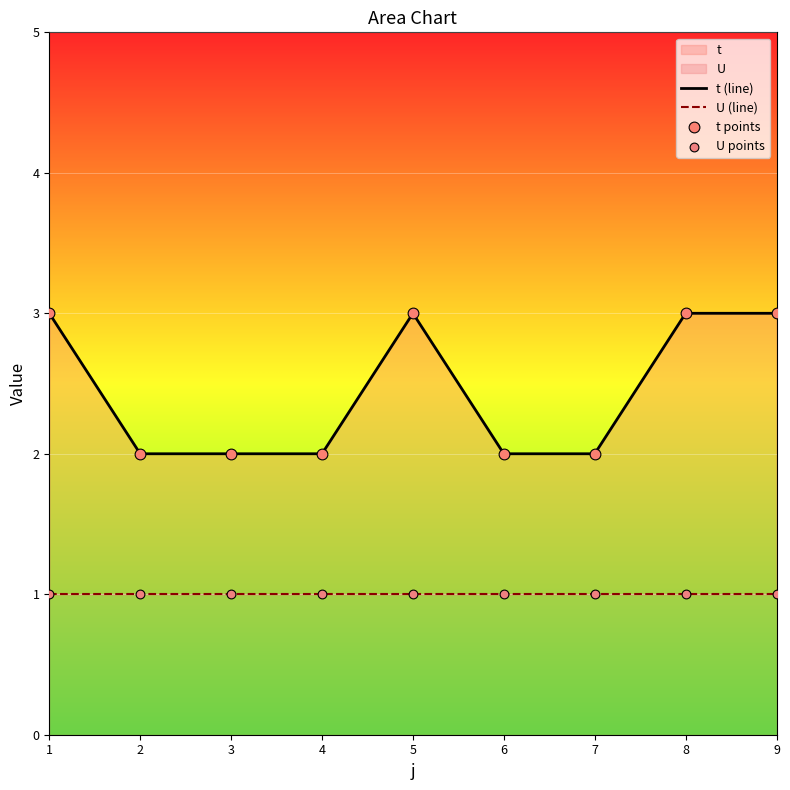

Is the value of U (line) at 9 greater than the value of t (line) at 7?

No